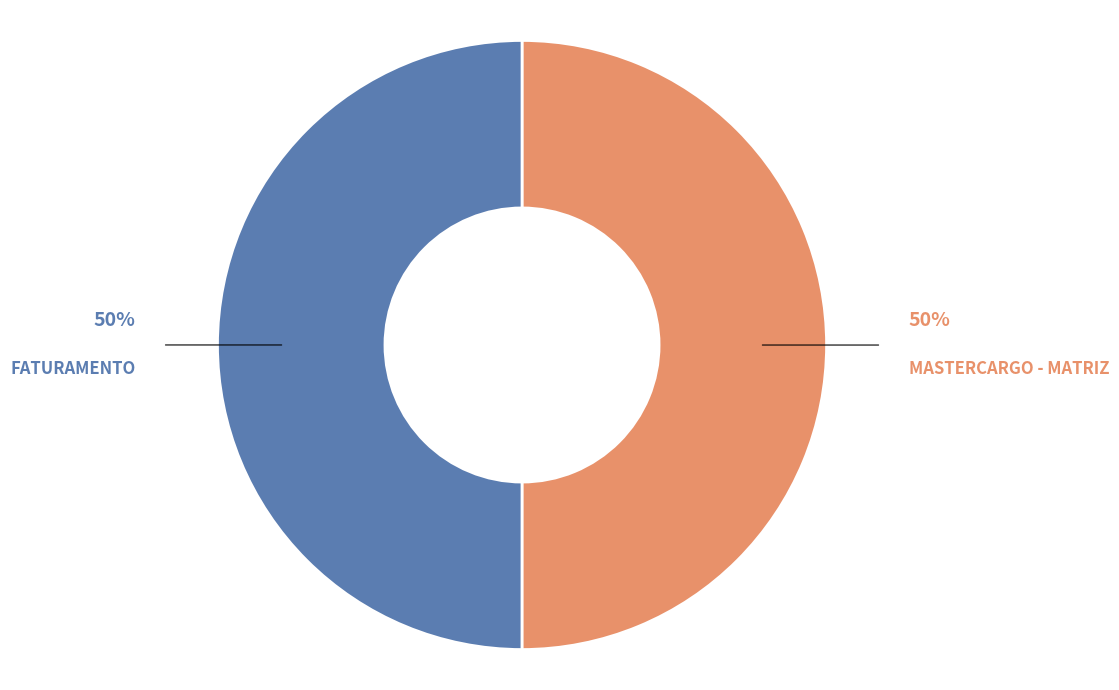

How many segments does this pie chart have?

2